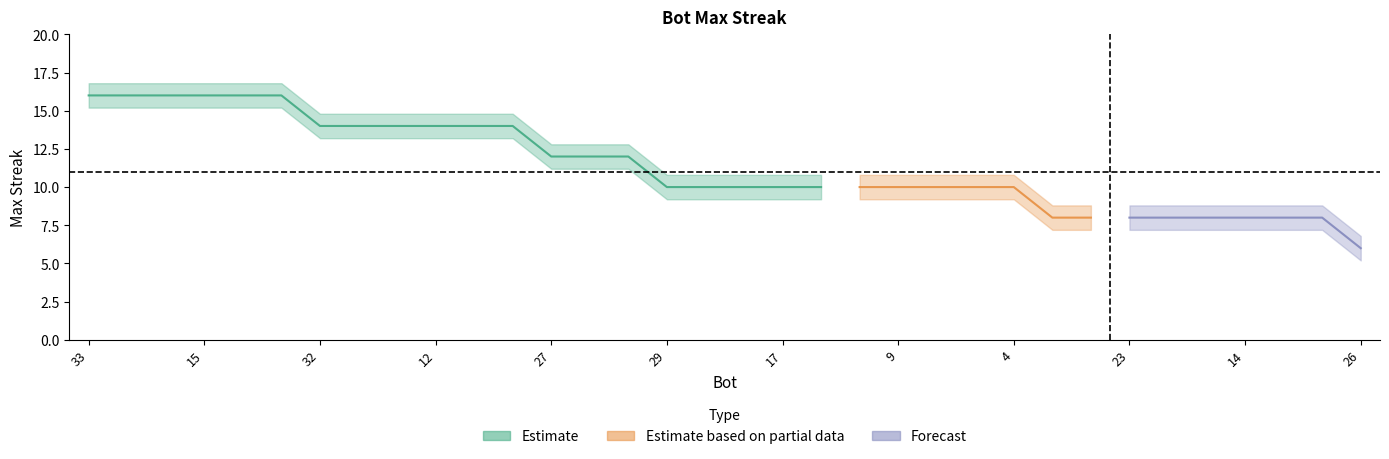

What is the label of the 17th point from the right?

22